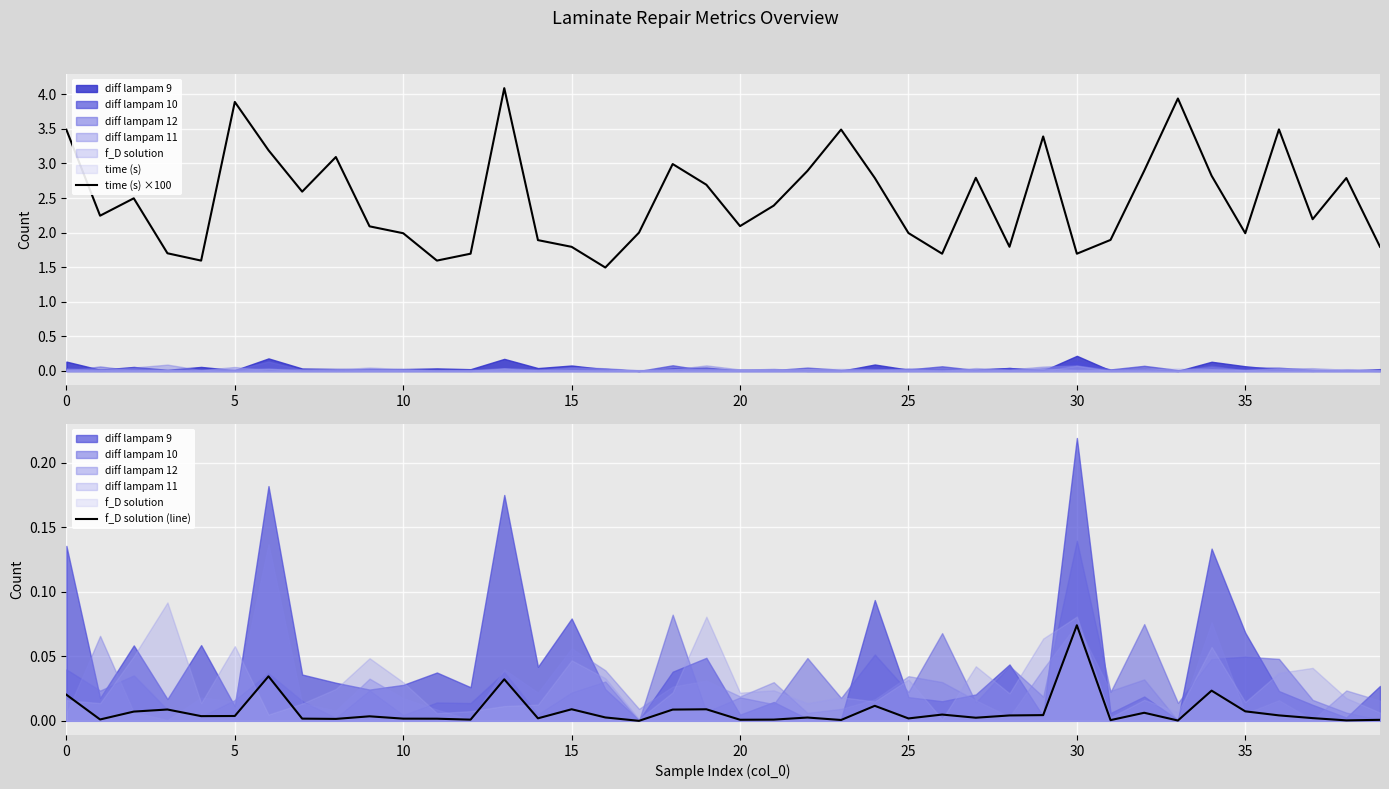

True or false: time (s) ×100 and f_D solution (line) intersect in this chart.

False